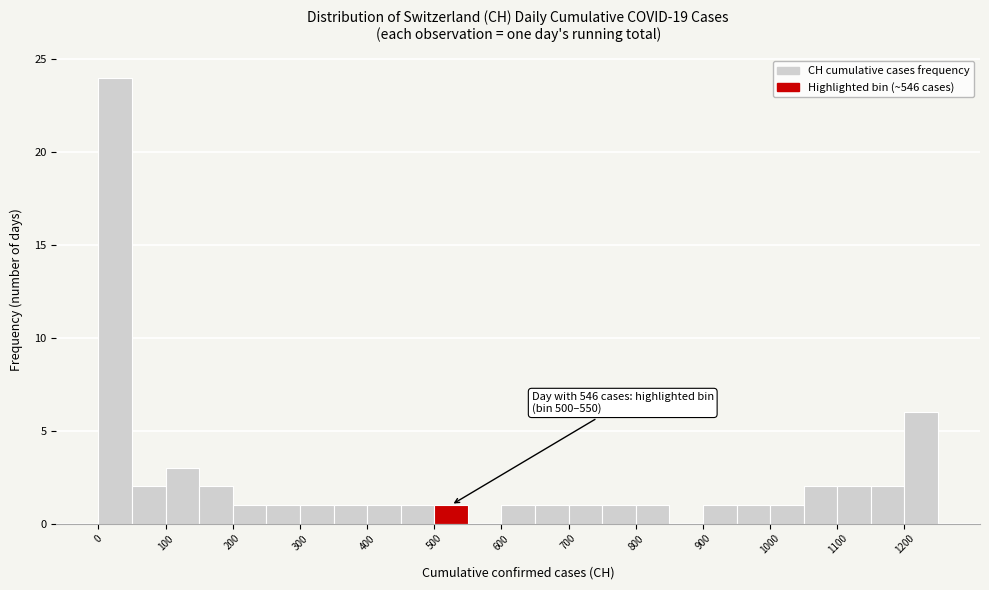

Over which range of the x-axis is the bar tallest?

0 to 50